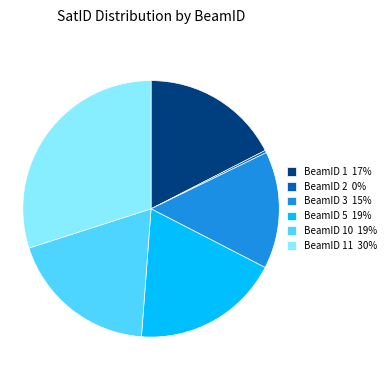

Which category has the smallest portion of the pie?

BeamID 2 0%